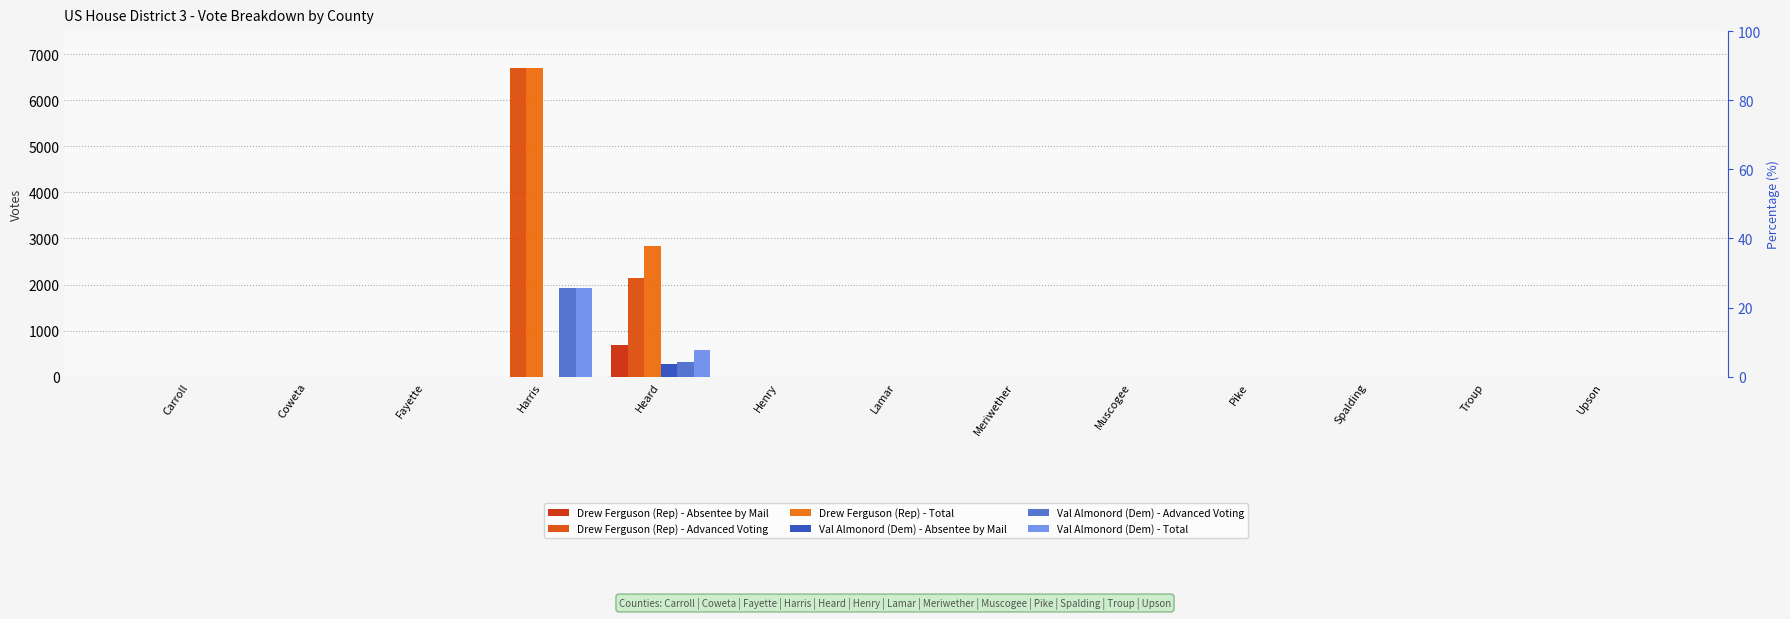

What is the average value of the Drew Ferguson (Rep) - Advanced Voting series?

680